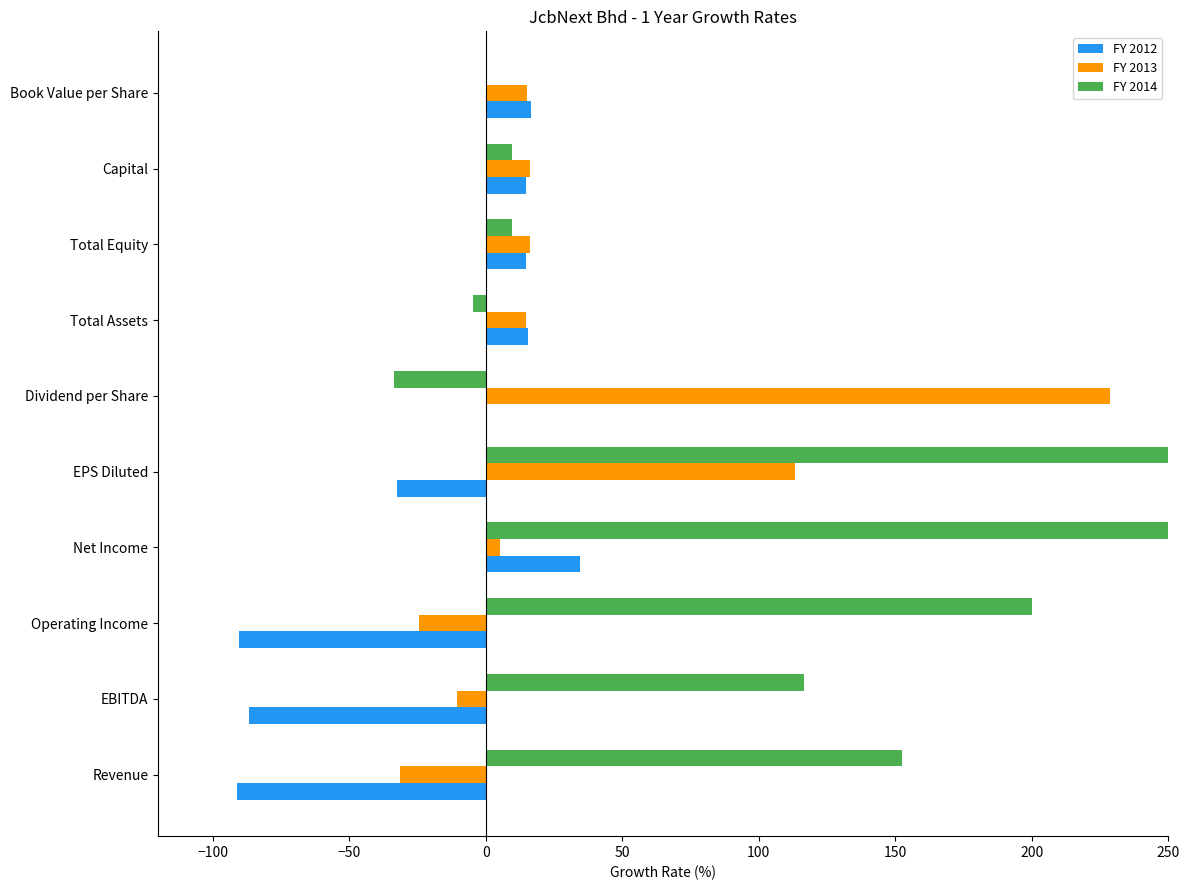

What is the value of the FY 2012 bar at the 2nd from the left?

-86.7